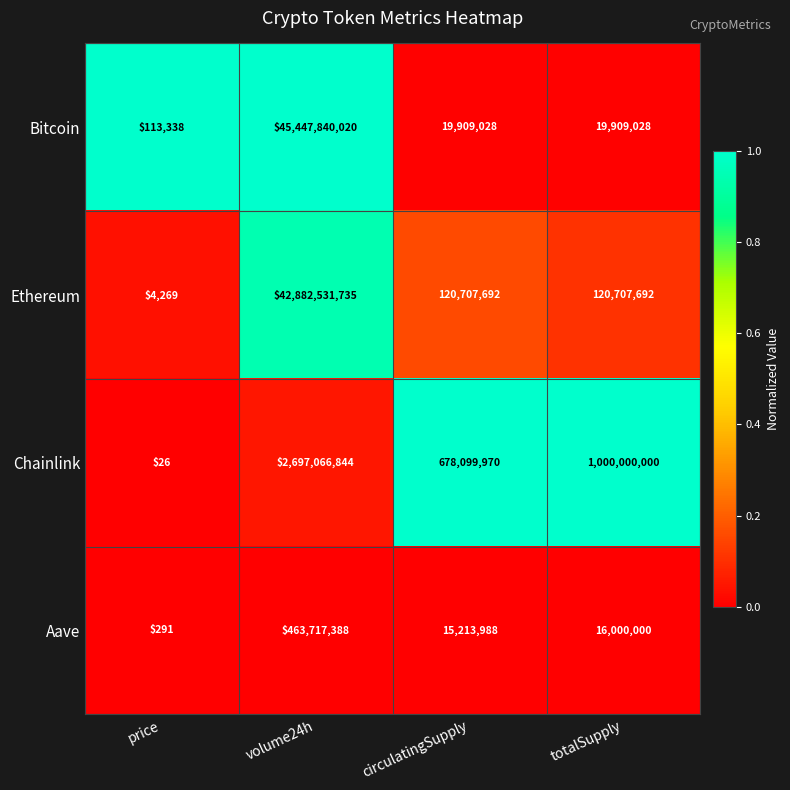

What is the difference between the maximum and second lowest values in the Bitcoin series?

45427930992